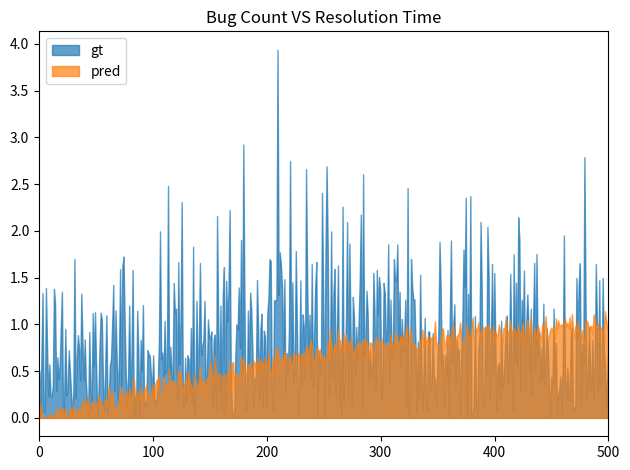

Rank the series by their average value, from lowest to highest.

pred, gt